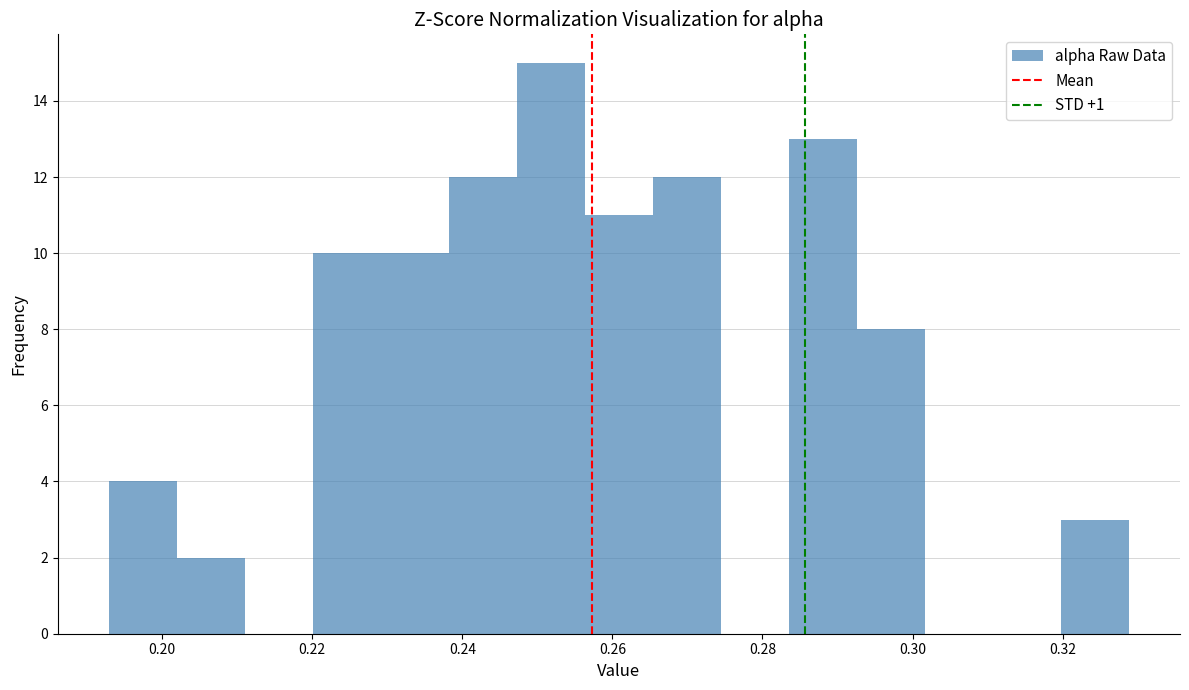

Reading left to right, list every bar in this chart as the range it spans on the x-axis followed by its height. Neither the bar edges nor the heights are printed on the chart, so give them approximately, as read against the axes.

0.192 to 0.202: 4
0.202 to 0.212: 2
0.212 to 0.220: 0
0.220 to 0.230: 10
0.230 to 0.238: 10
0.238 to 0.248: 12
0.248 to 0.256: 15
0.256 to 0.266: 11
0.266 to 0.274: 12
0.274 to 0.284: 0
0.284 to 0.292: 13
0.292 to 0.302: 8
0.302 to 0.310: 0
0.310 to 0.320: 0
0.320 to 0.328: 3